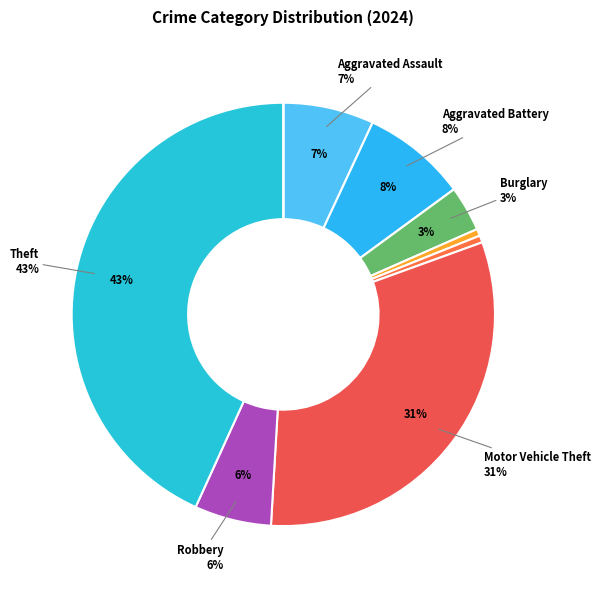

To the nearest percent, what portion does Robbery represent?

6%